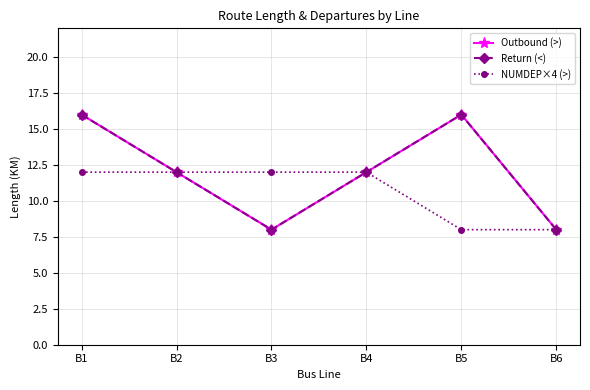

True or false: Outbound (>) and NUMDEP×4 (>) intersect in this chart.

False